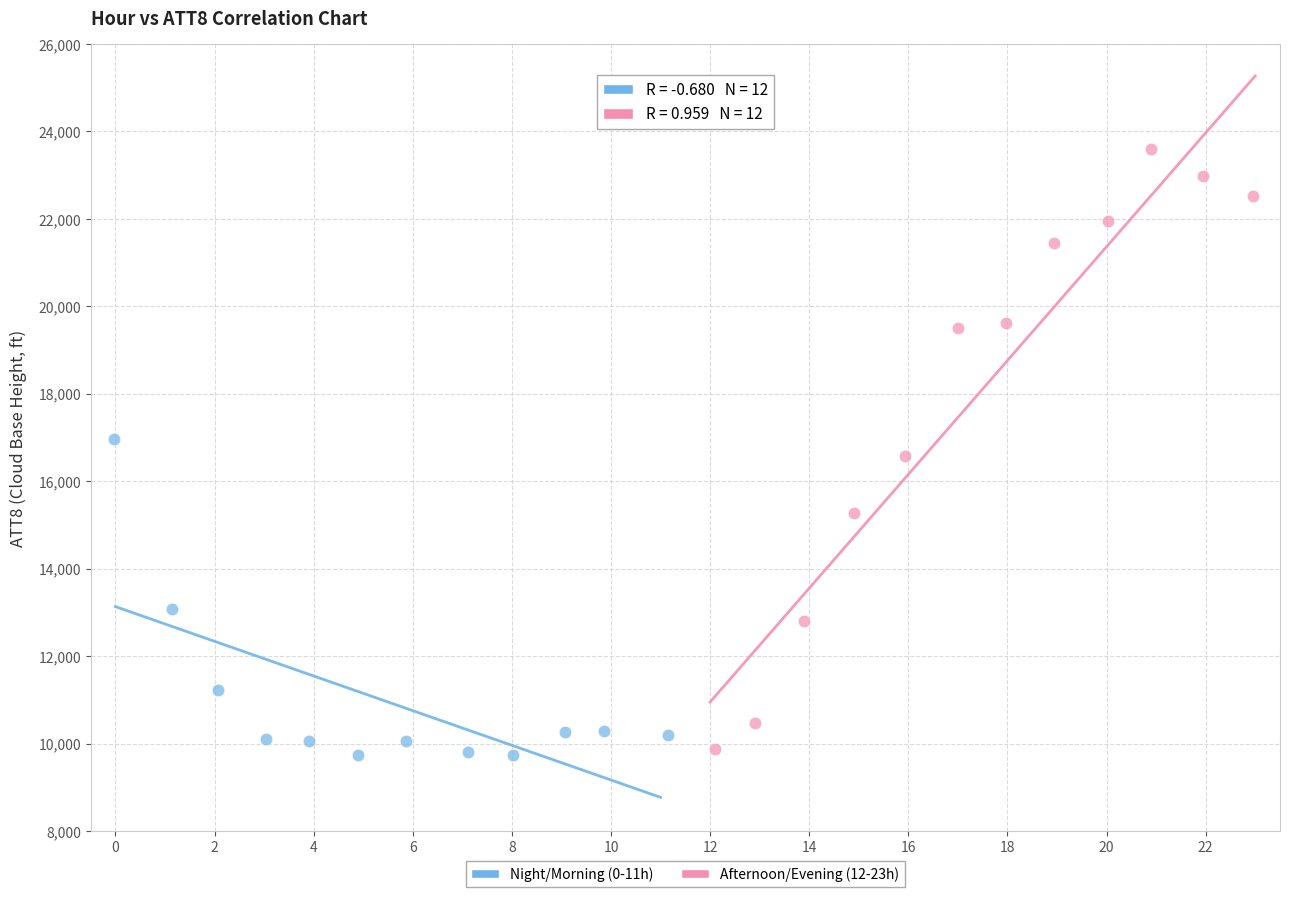

Which series contains the highest Y value?

Afternoon/Evening (12-23h)